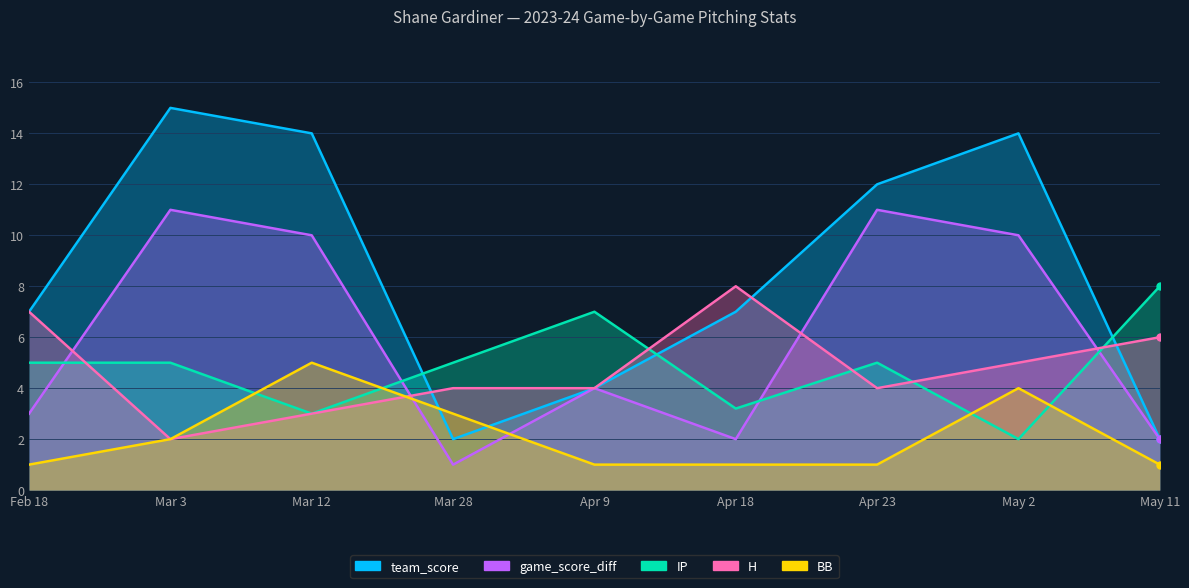

How many categories are shown in the chart?

9